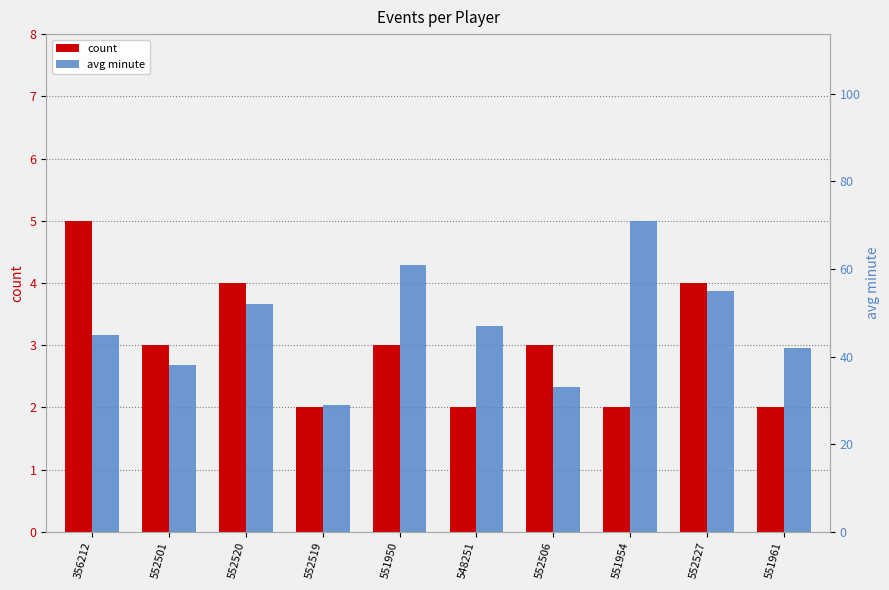

Which series has the widest spread of values?

avg minute